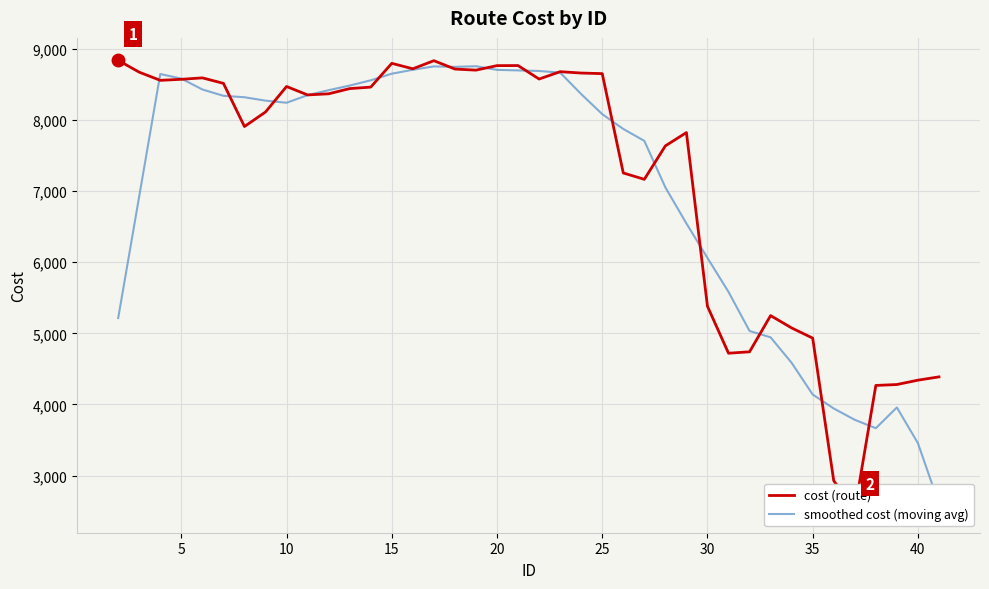

Is this an area chart (filled region under the line)?

No